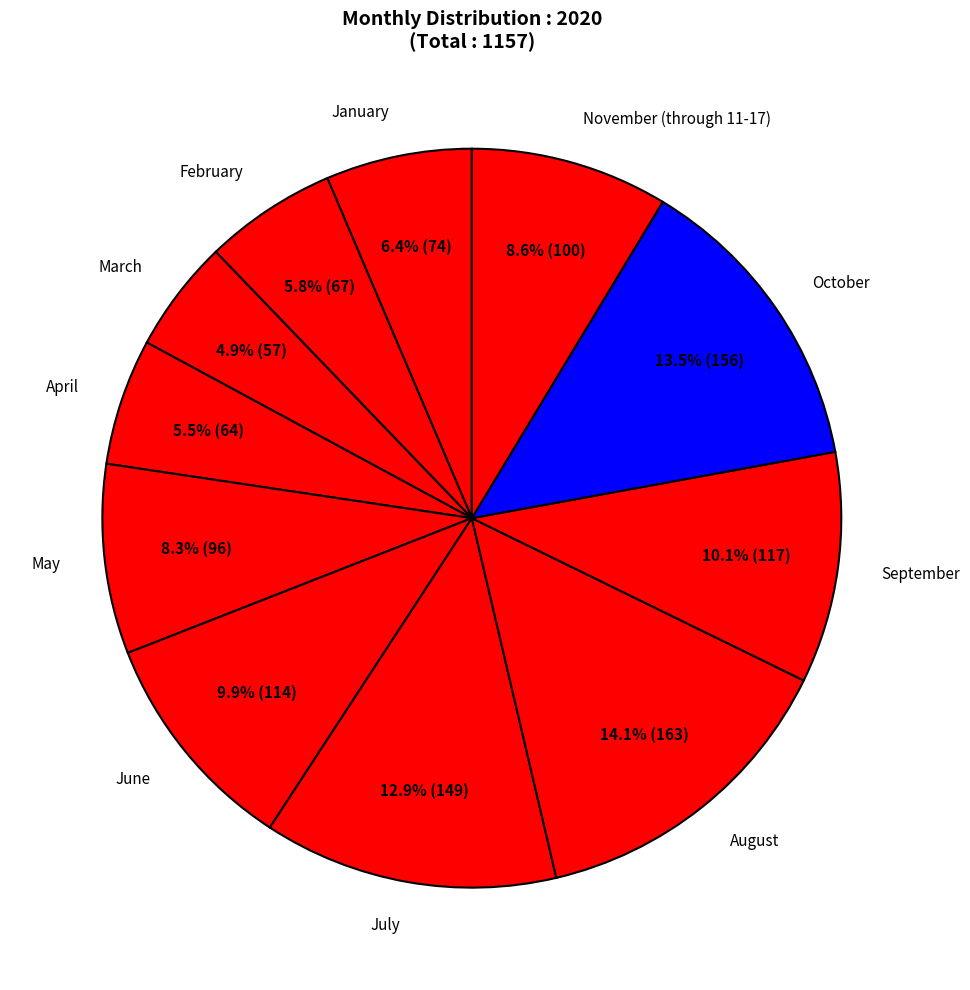

Between February and September, which is larger?

September